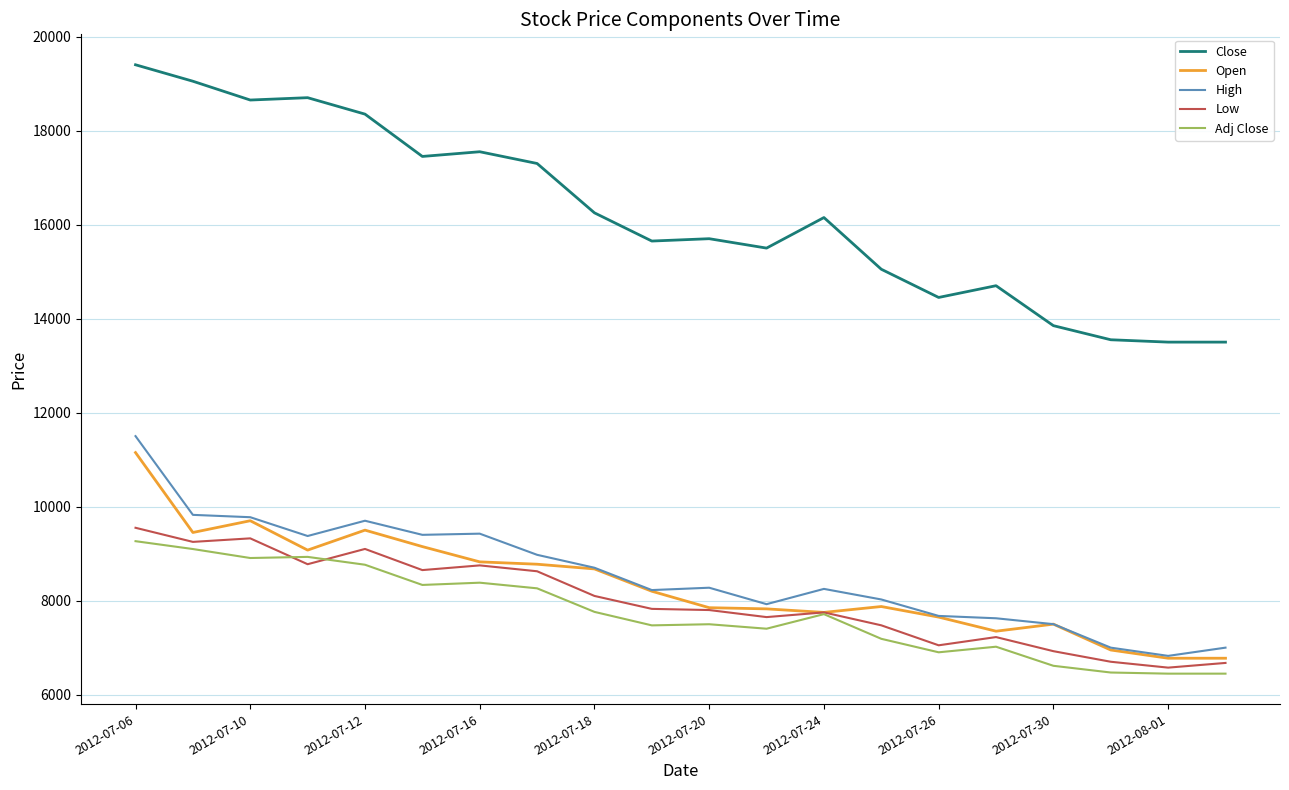

Which series has the largest total across all categories?

Close